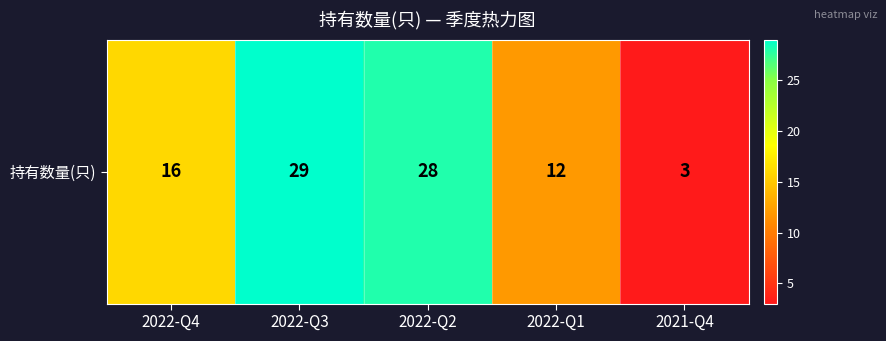

True or false: the data shows 8 at 2022-Q1.

False